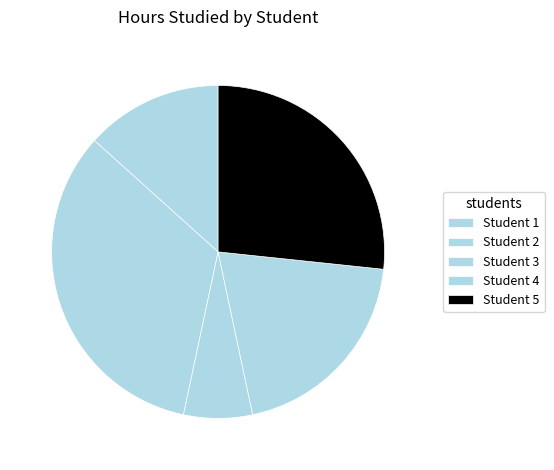

Does any single category account for the majority?

No